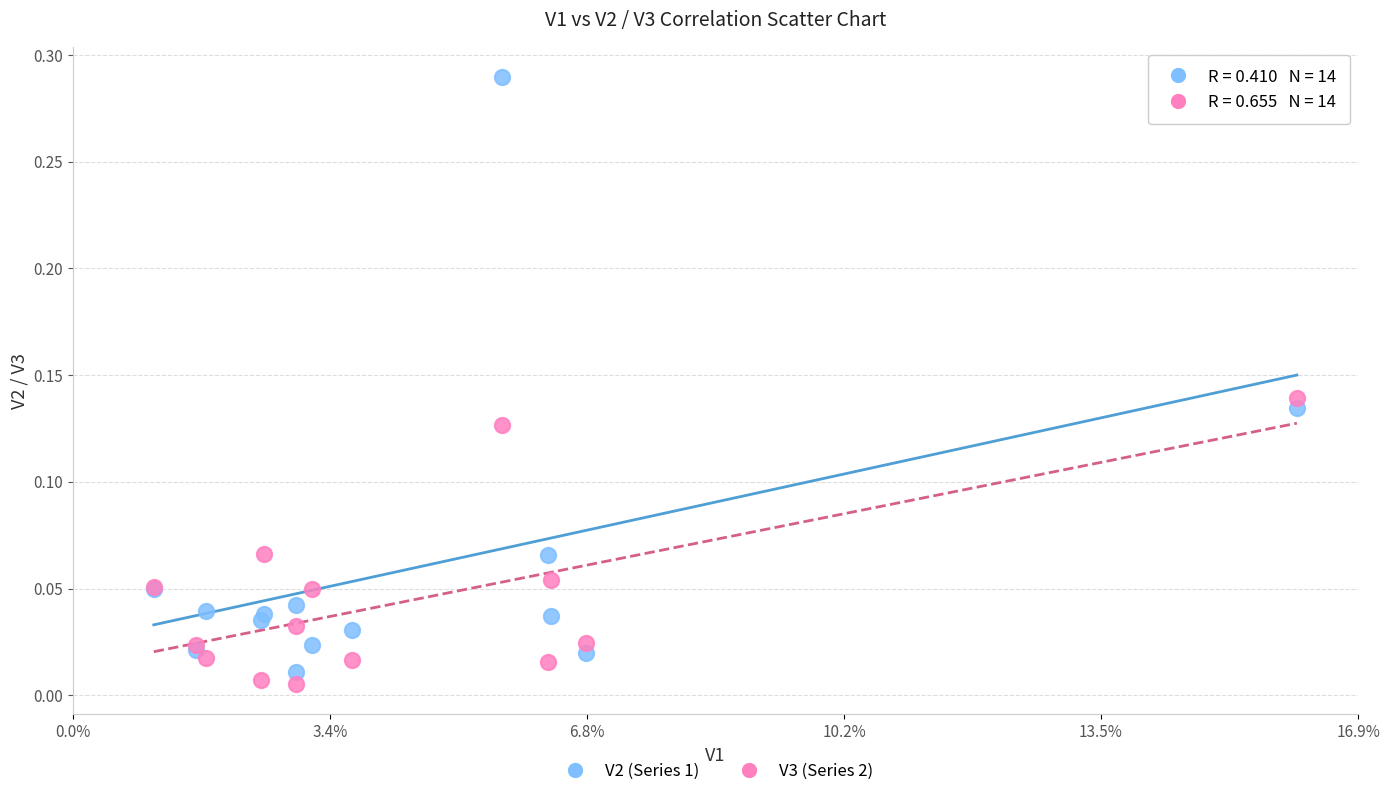

Which series contains the highest Y value?

V2 (Series 1)